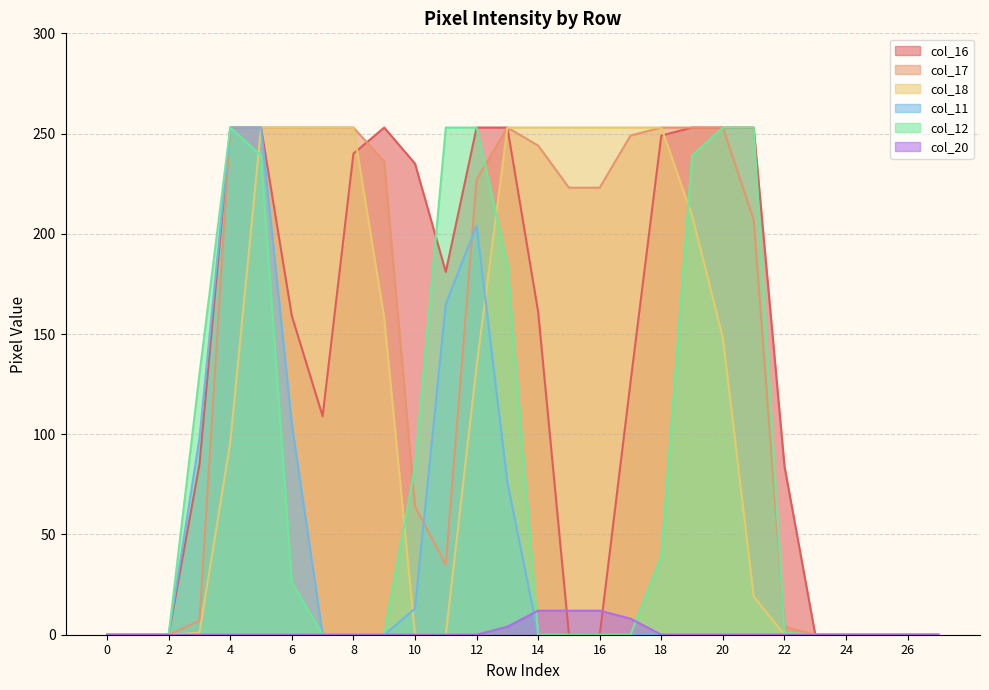

What value does the col_12 series have at 12?

253